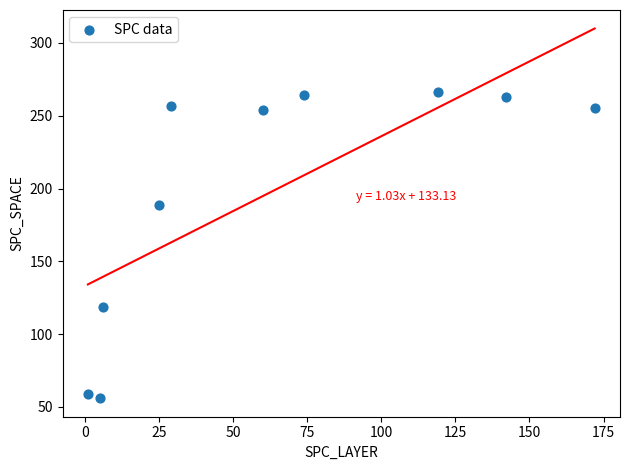

What is the average X value?

63